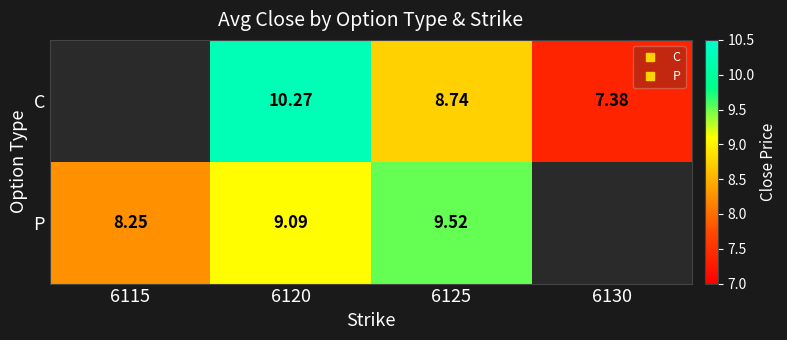

At which label does P reach its minimum?

6115